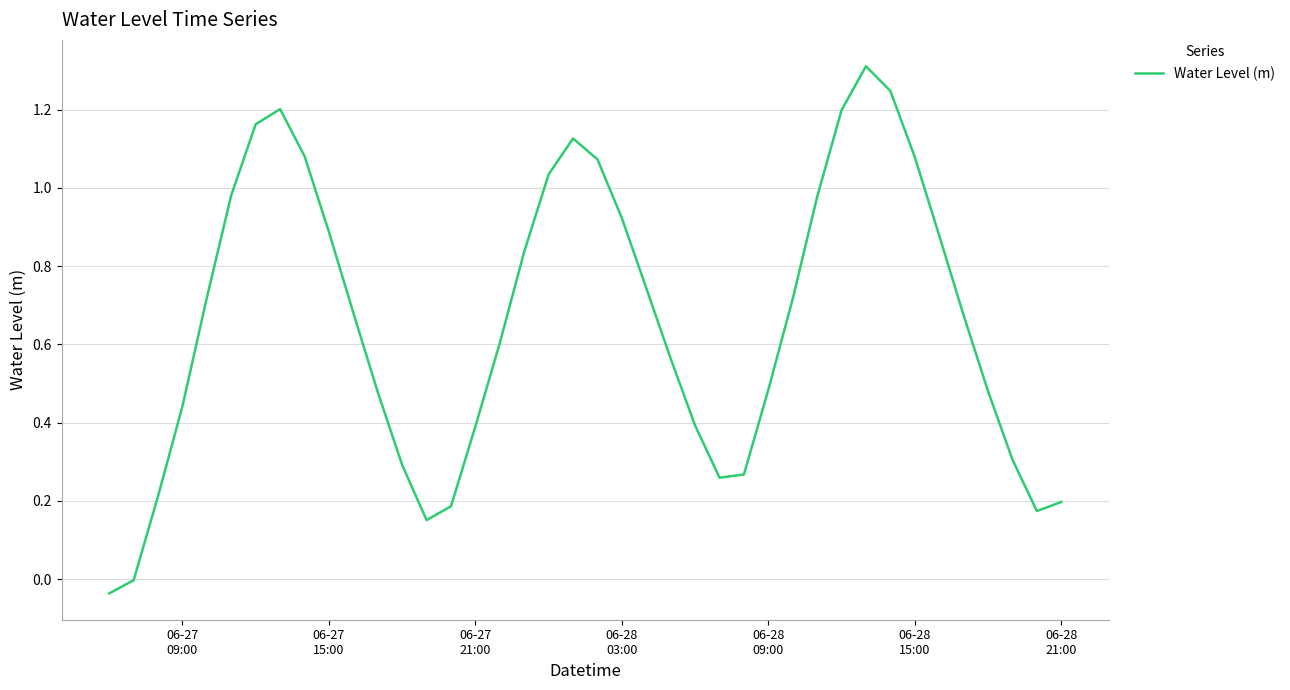

What is the maximum value shown in the chart?

1.3